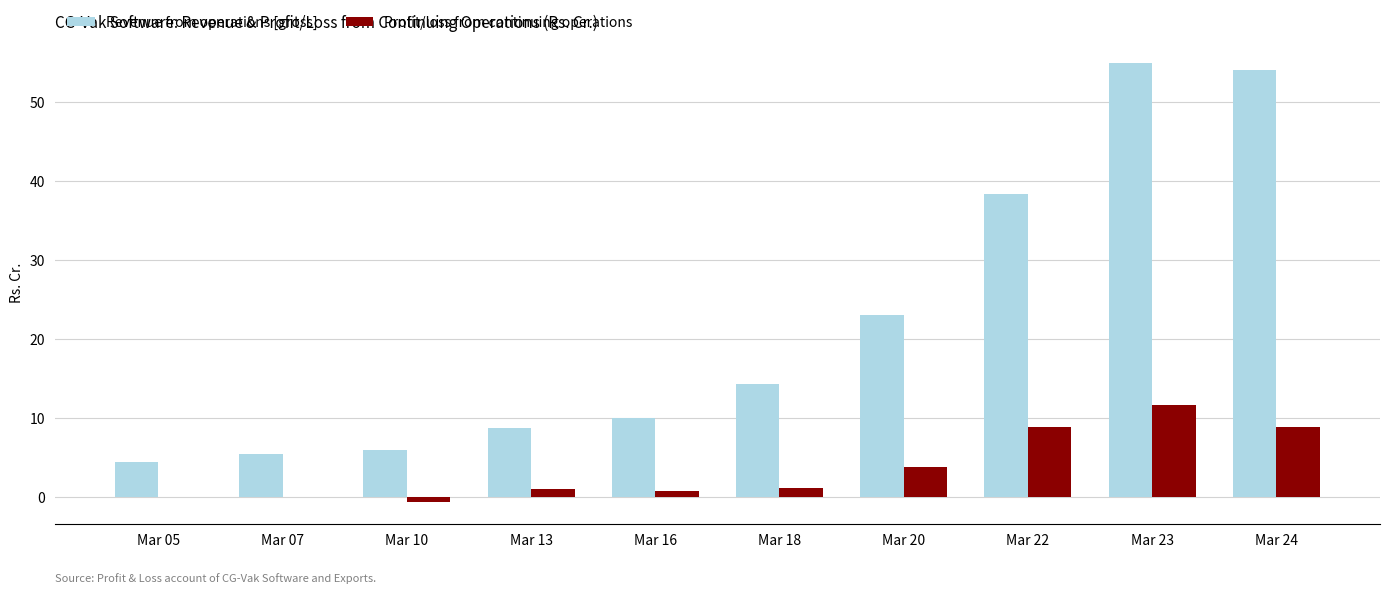

How many series are shown in this chart?

2